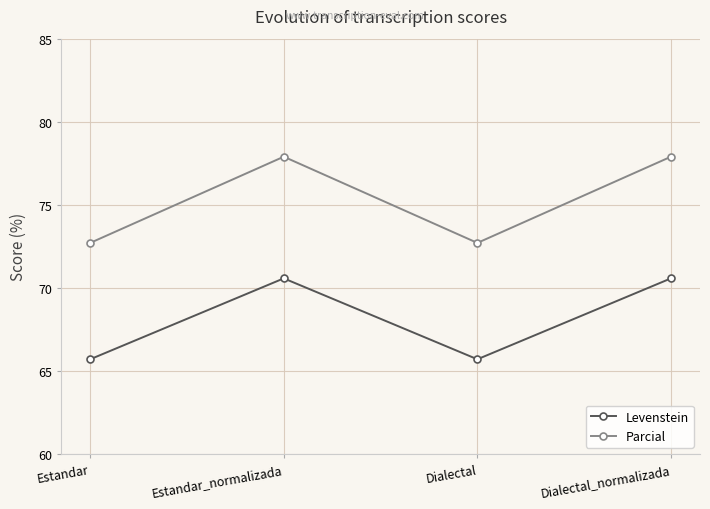

Which series has the widest spread of values?

Parcial